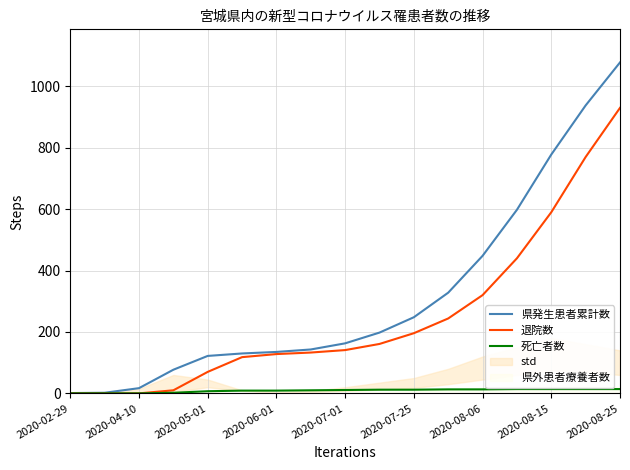

What is the maximum value shown in the chart?

1078